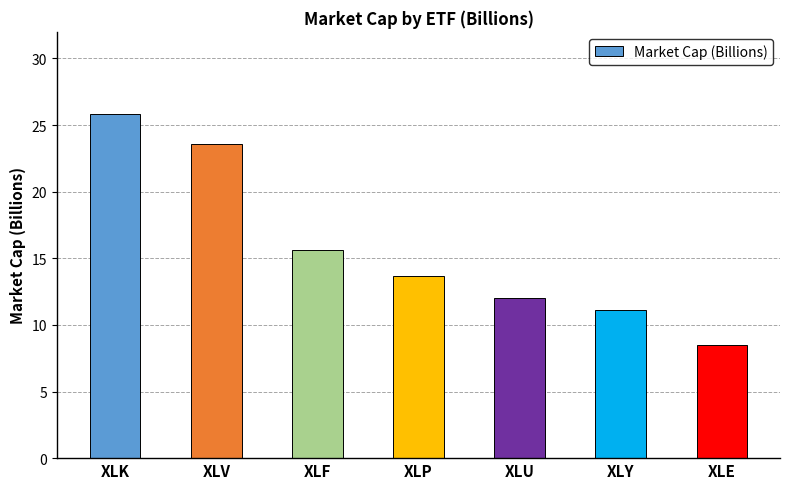

What is the average value?

15.8